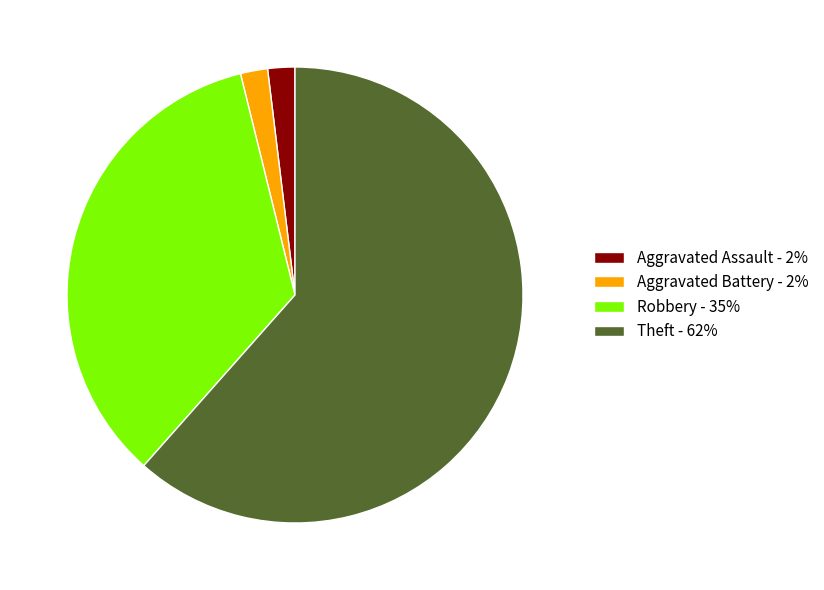

Does any single category account for the majority?

Yes